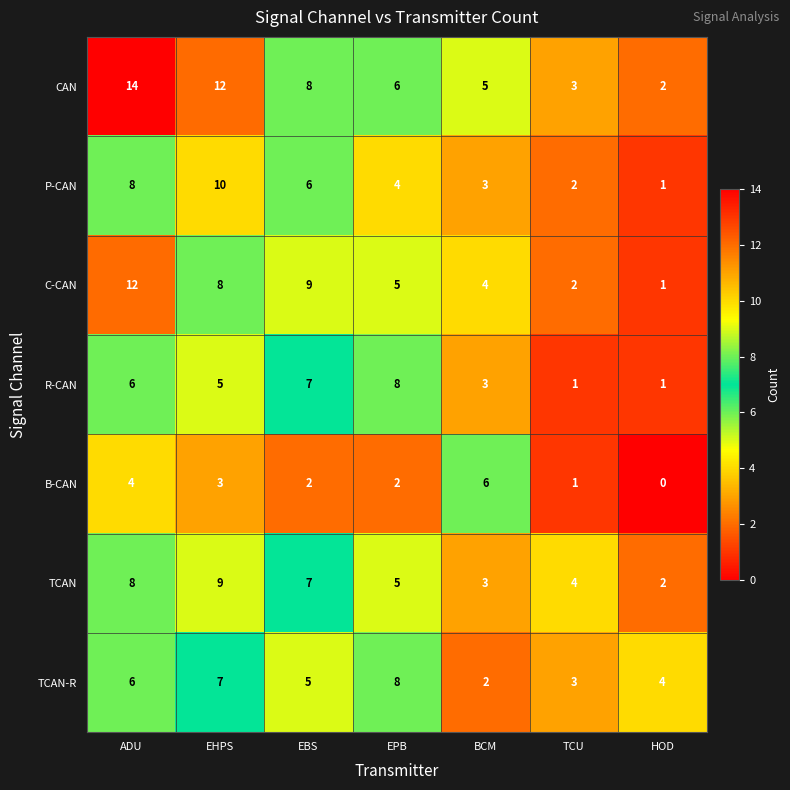

What is the sum of all CAN values?

50